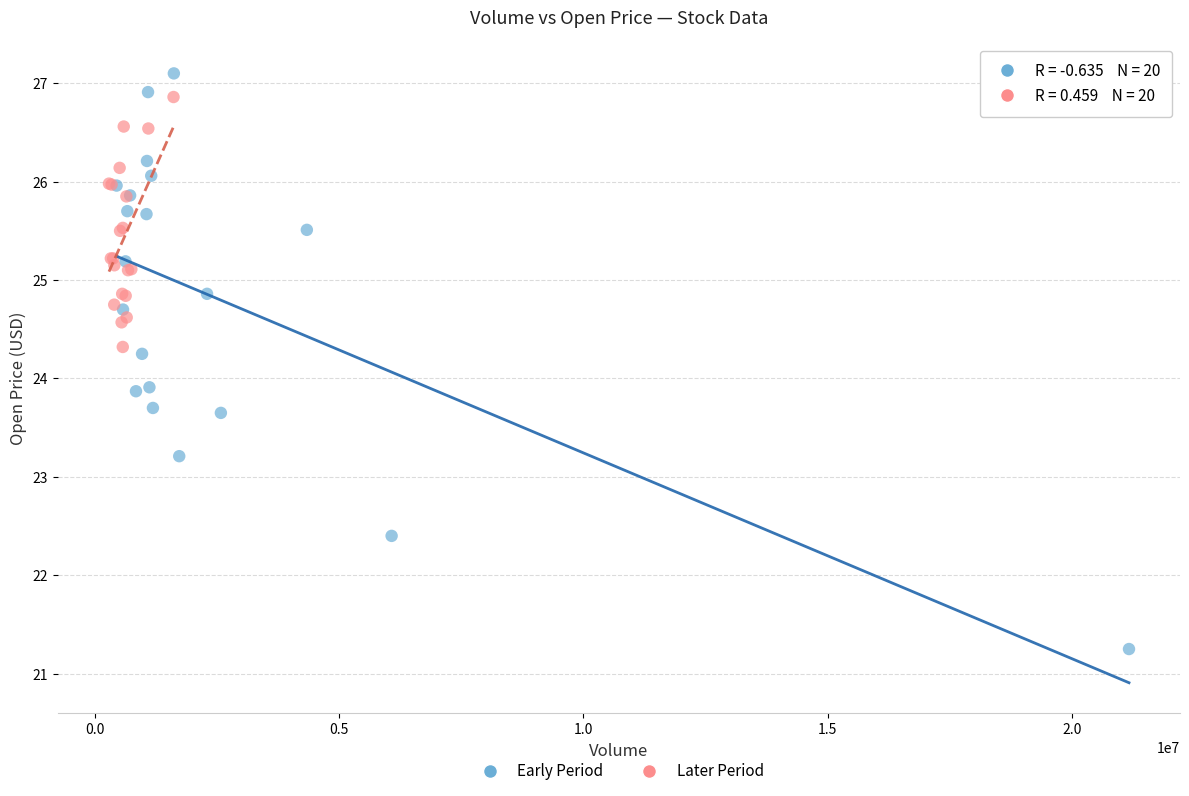

Which series contains the lowest Y value?

Early Period